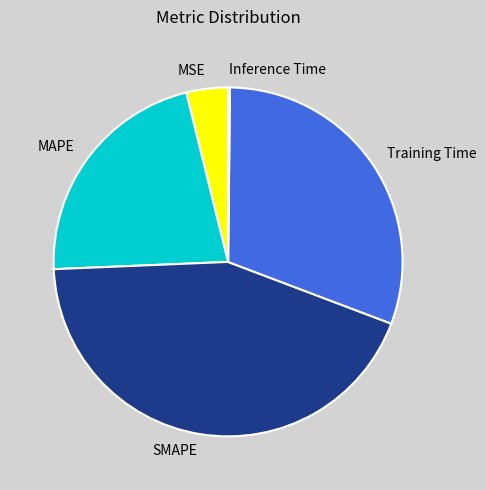

Do Training Time and MSE together represent more than half of the pie?

No